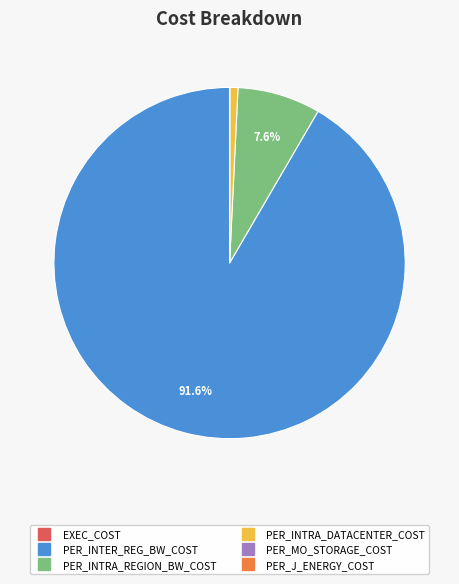

What is the largest slice in the pie chart?

PER_INTER_REG_BW_COST